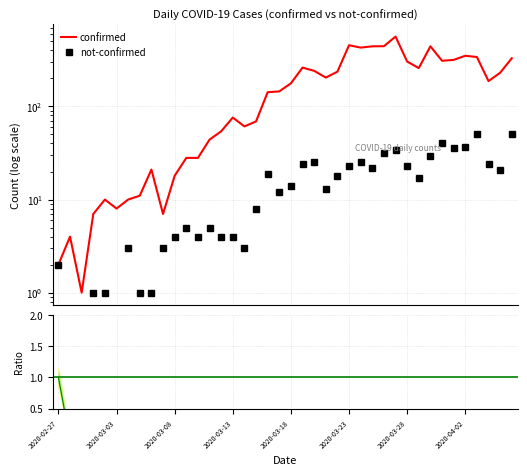

What is the spread (max minus min) of values at 2020-04-05?

209